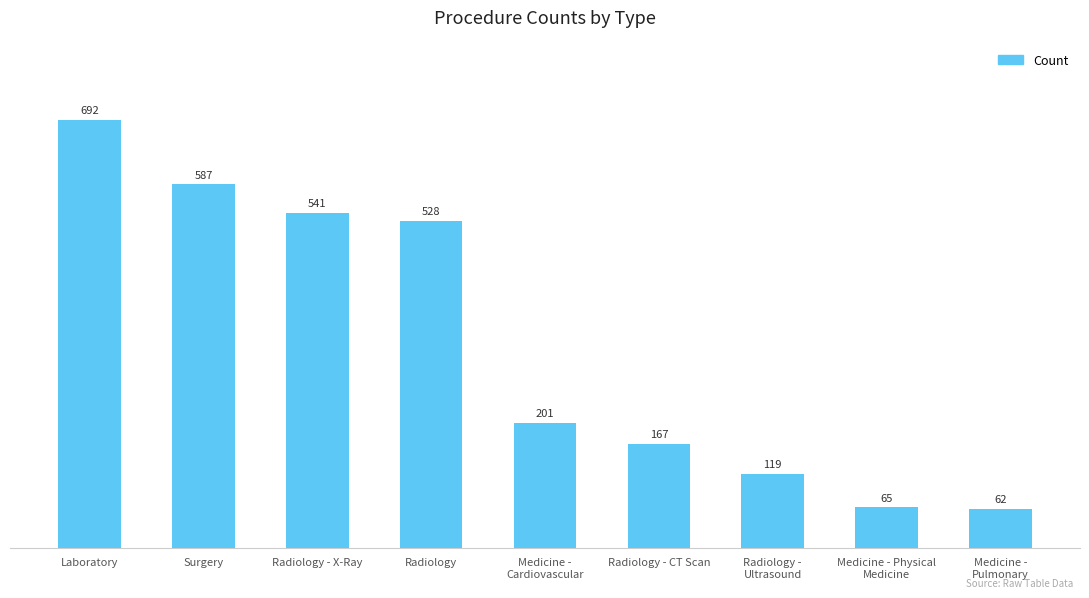

What is the sum of all values?

2962